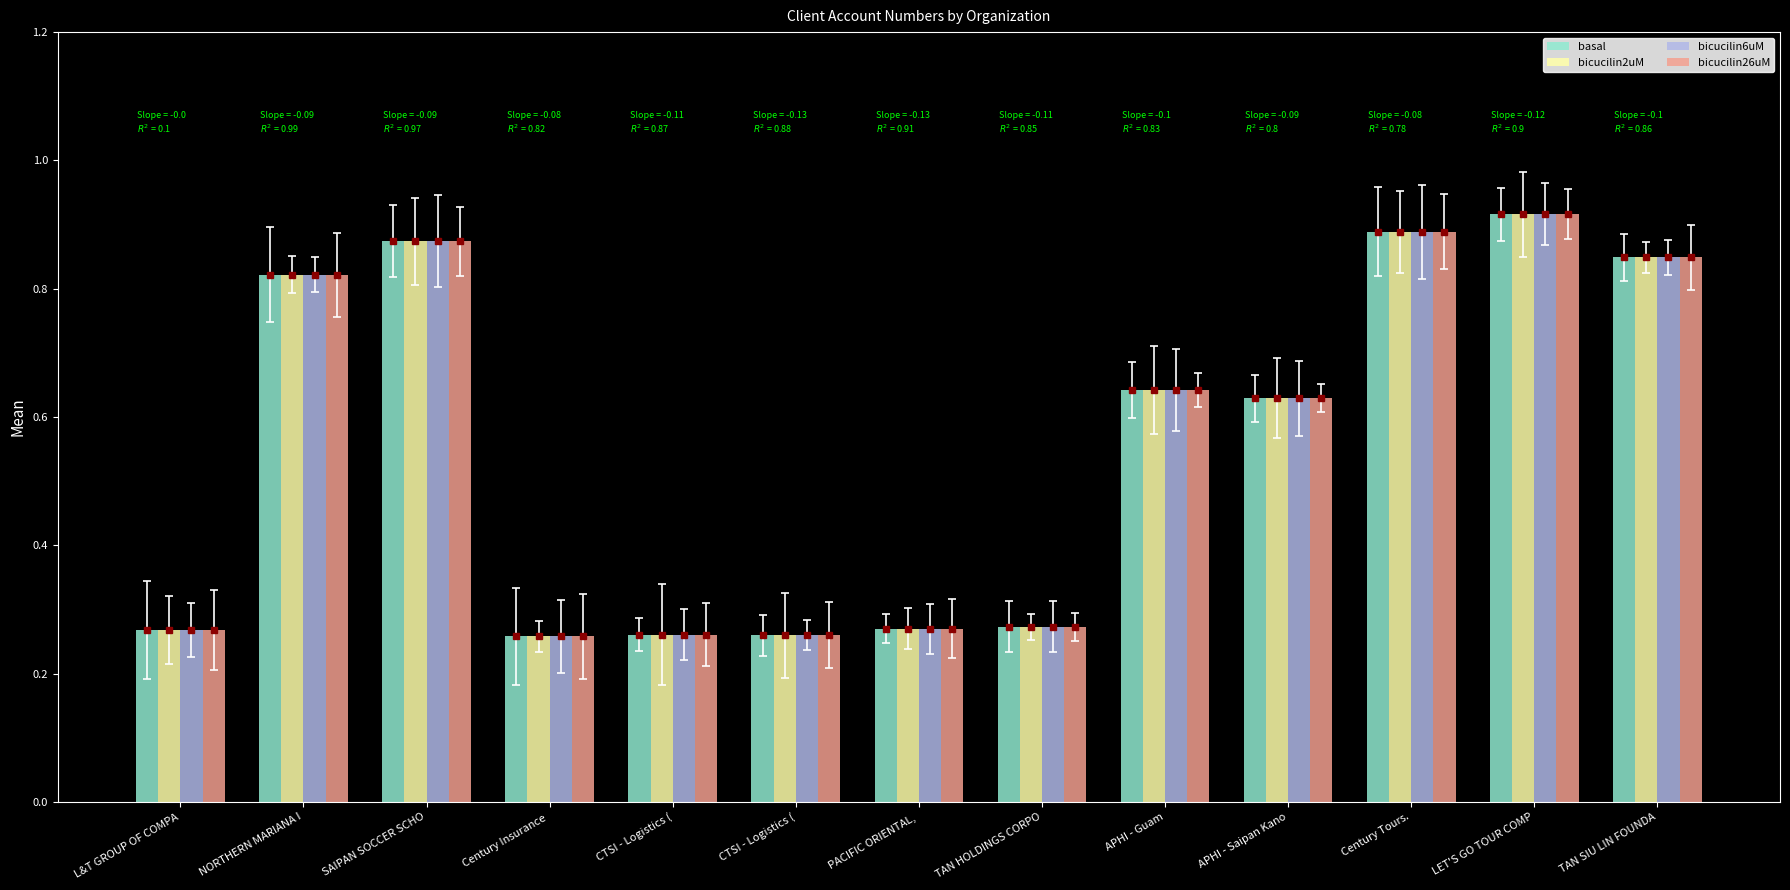

Which series has the largest range (max minus min)?

basal